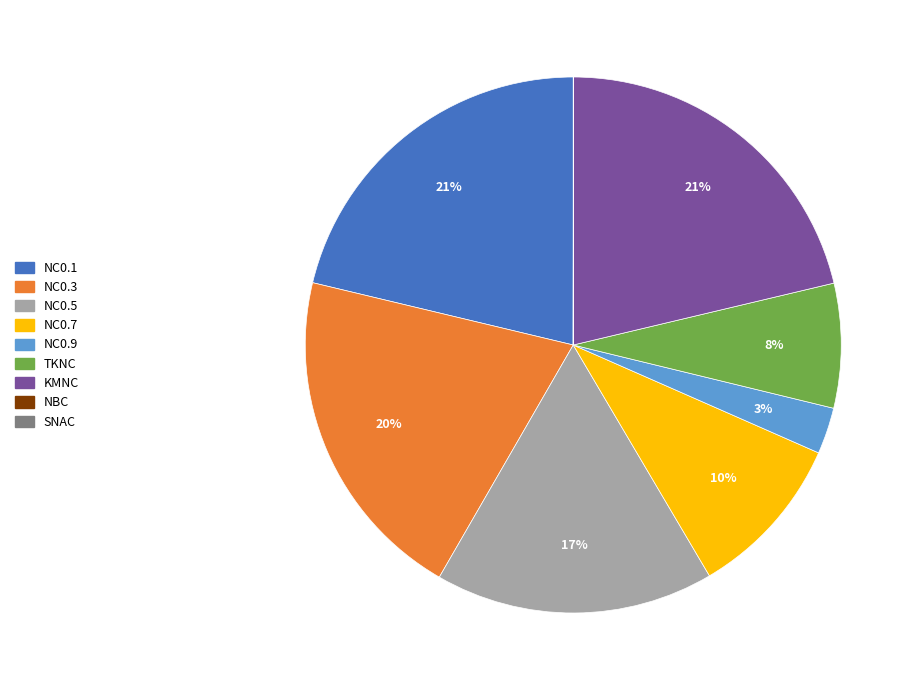

Do NC0.1 and TKNC together represent more than half of the pie?

No